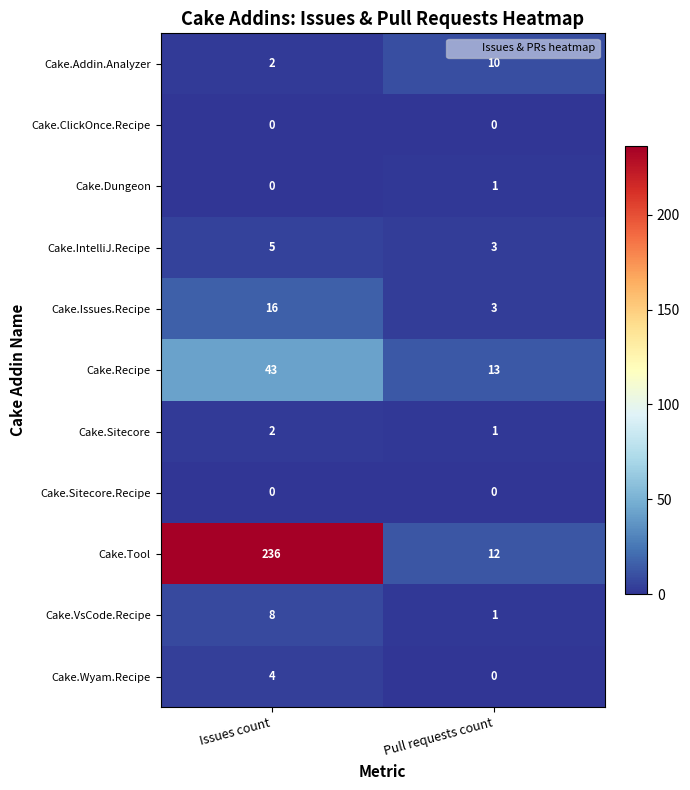

What is the average value of the Cake.Recipe series?

28